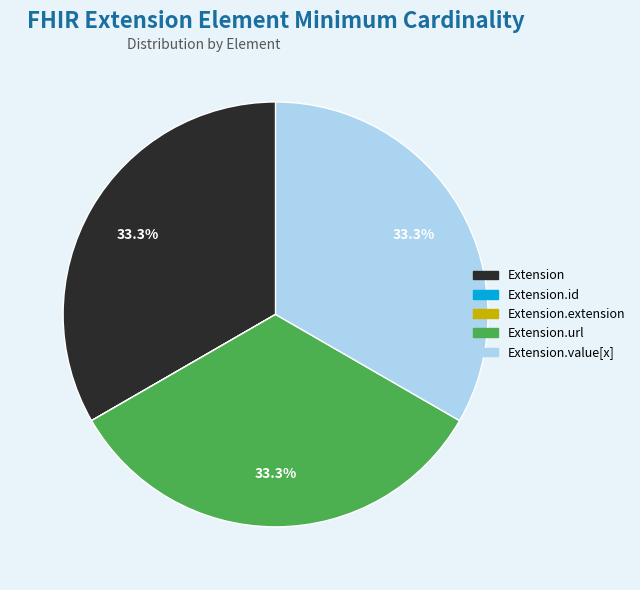

True or false: Extension.url accounts for 25% of the total.

False